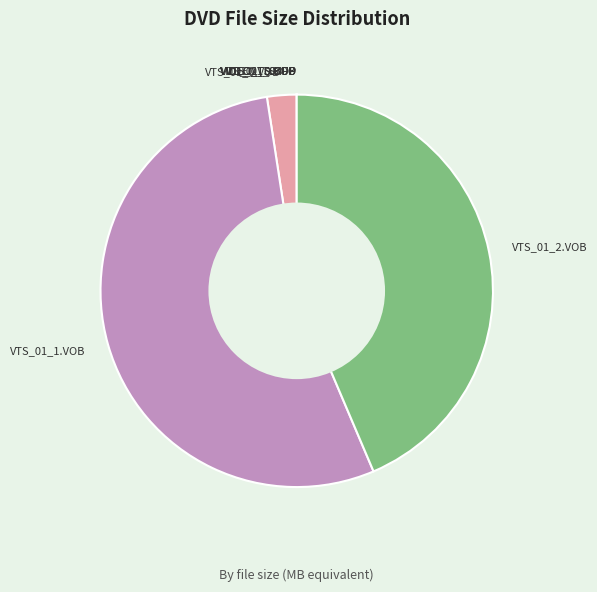

Is it true that VTS_01_1.VOB is 44% of the pie?

False